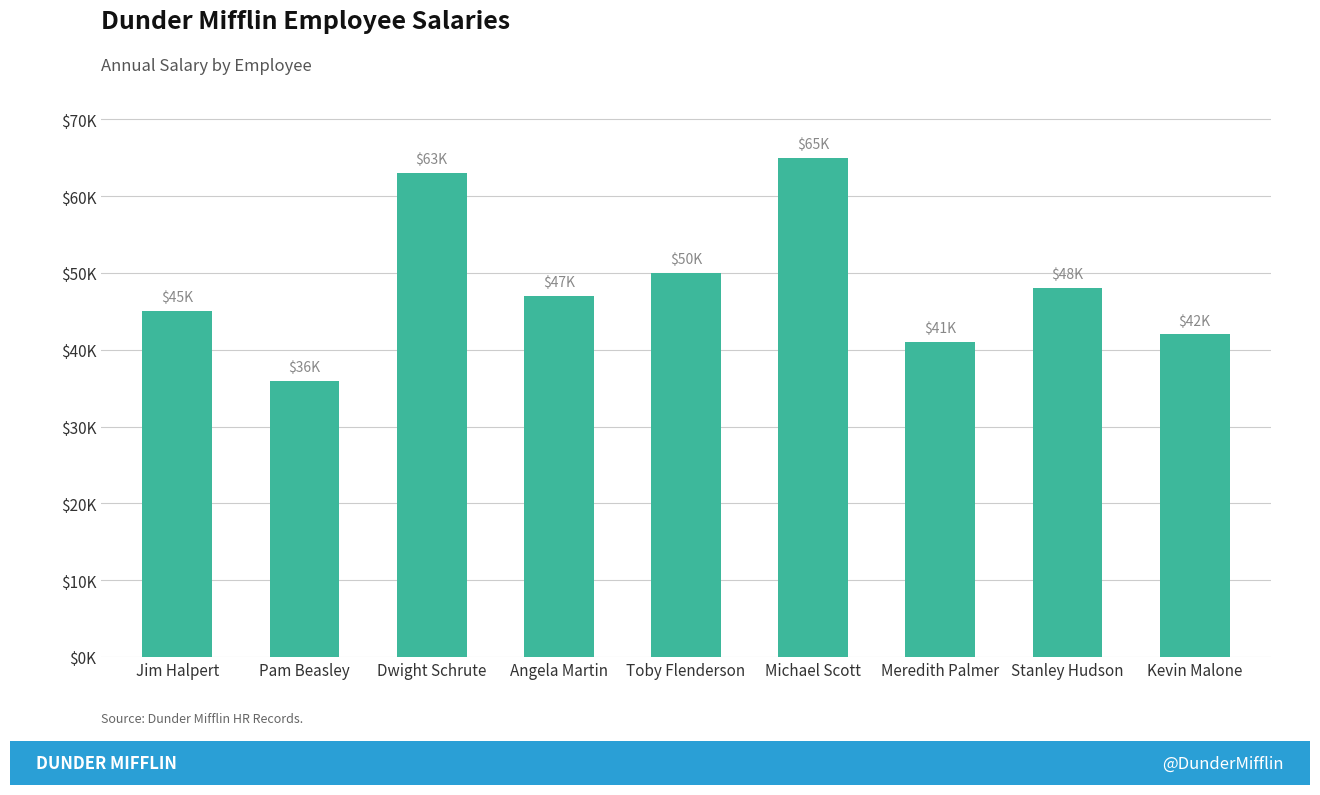

Which category has the lowest value across all series?

Pam Beasley